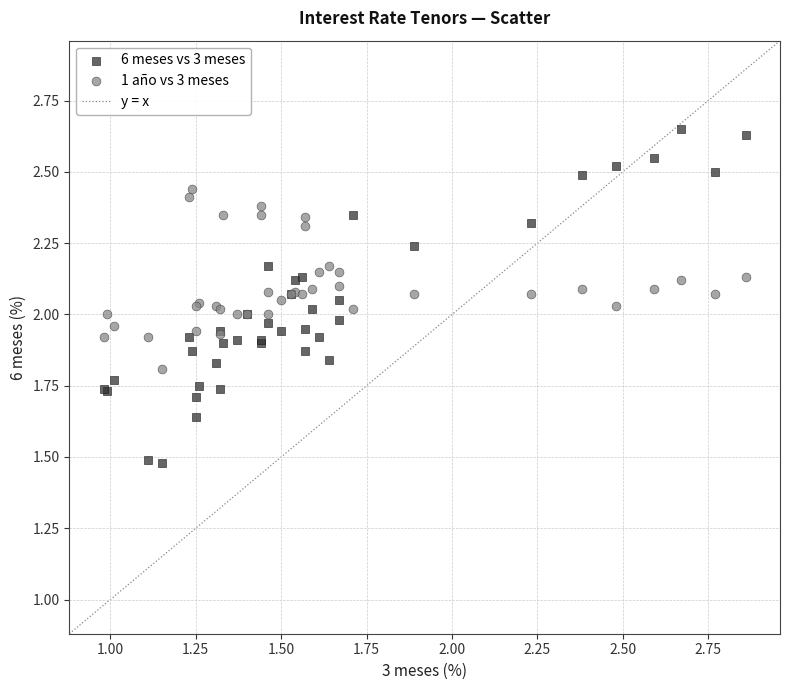

Which series contains the highest Y value?

6 meses vs 3 meses